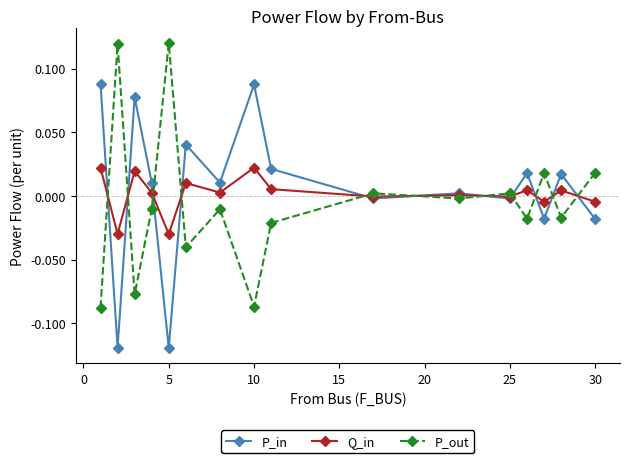

True or false: P_in has more than 1 points higher than both neighbors.

True